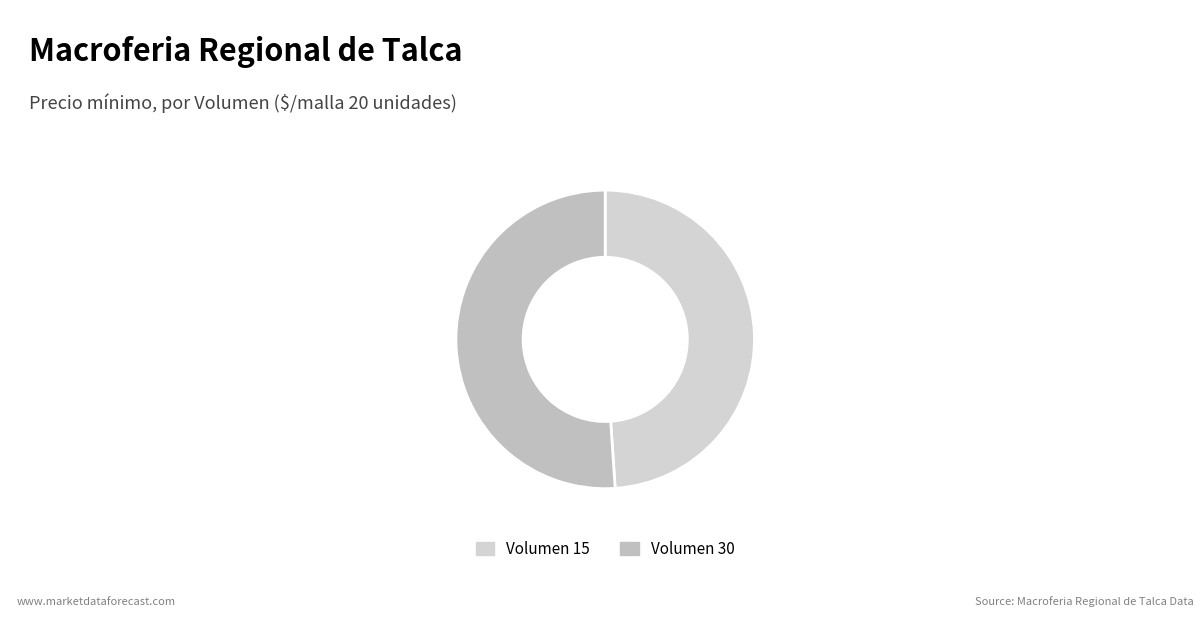

What is the smallest slice in the pie chart?

Volumen 15